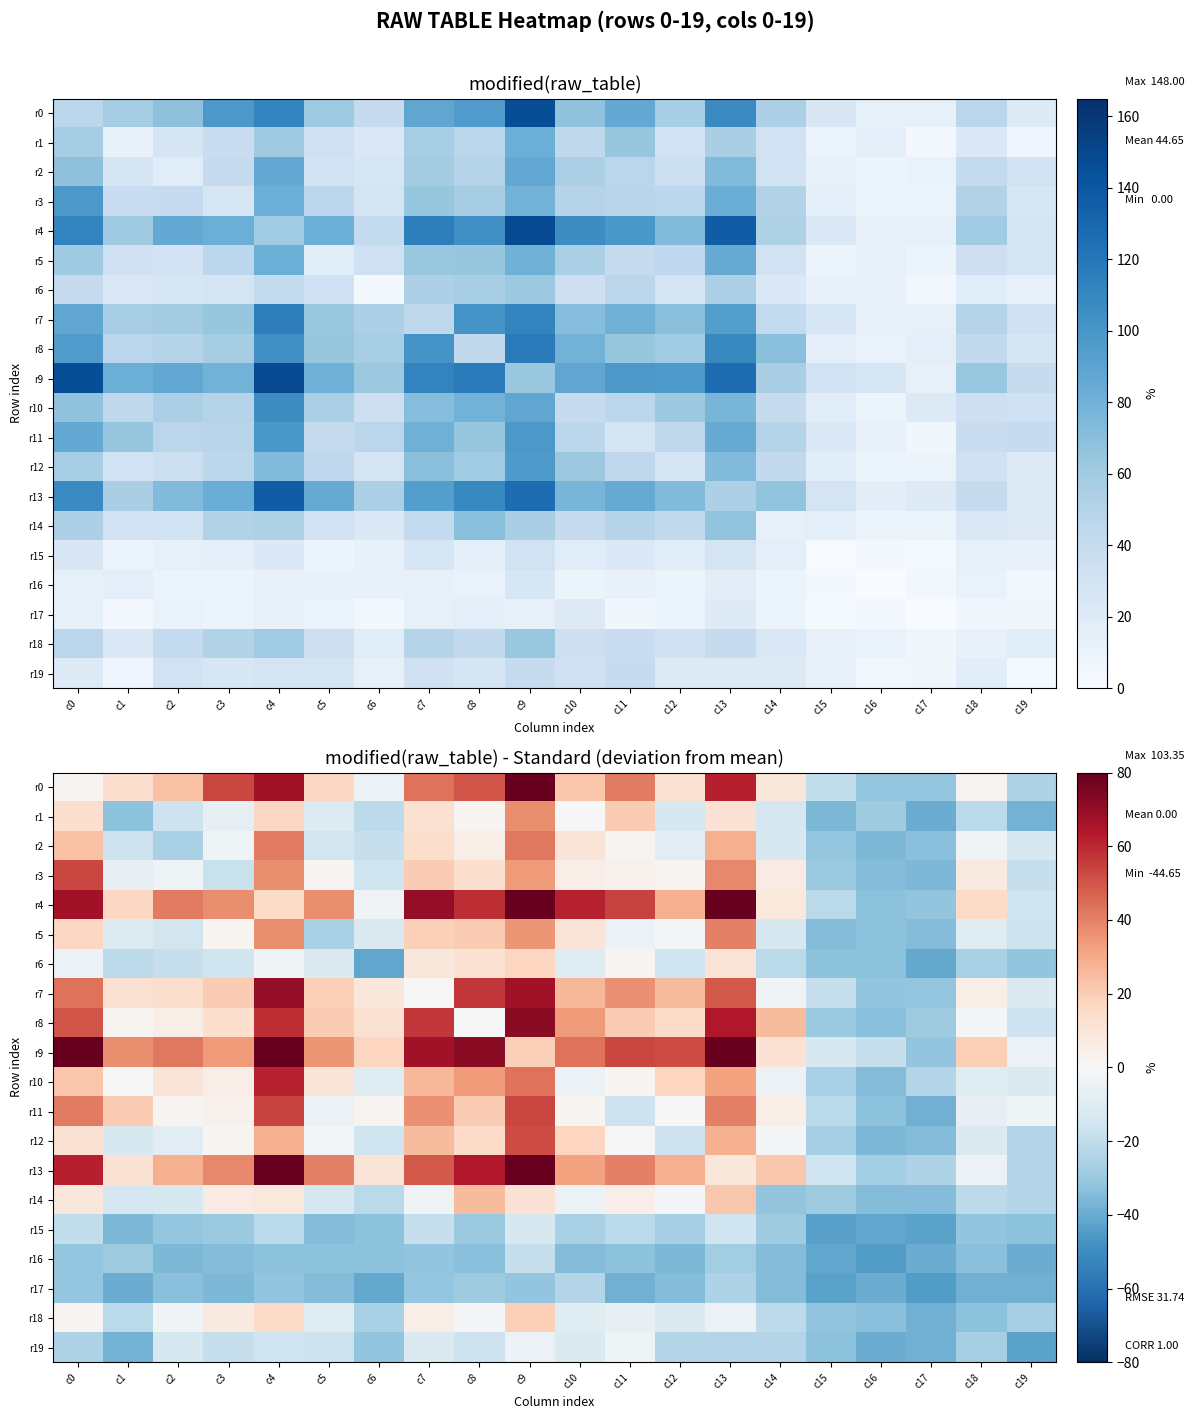

Between c5 and c7, which is larger?

c7